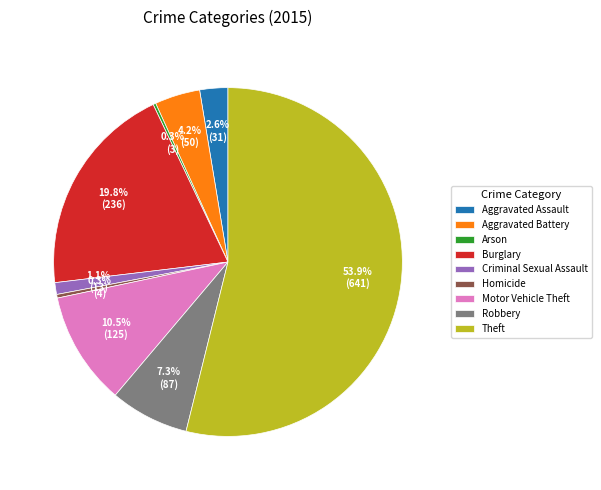

What percentage is NOT represented by Theft?

46.1%